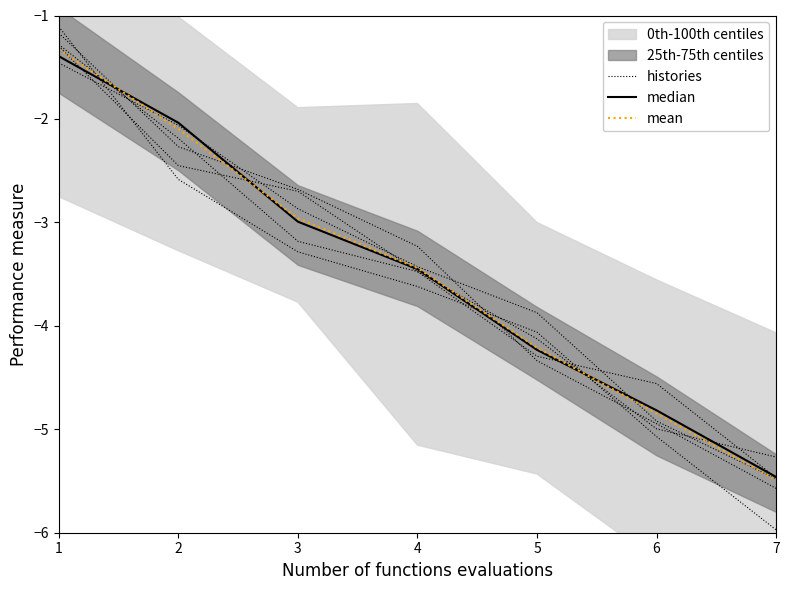

List the labels in order of histories value, largest first.

1, 2, 3, 4, 5, 6, 7